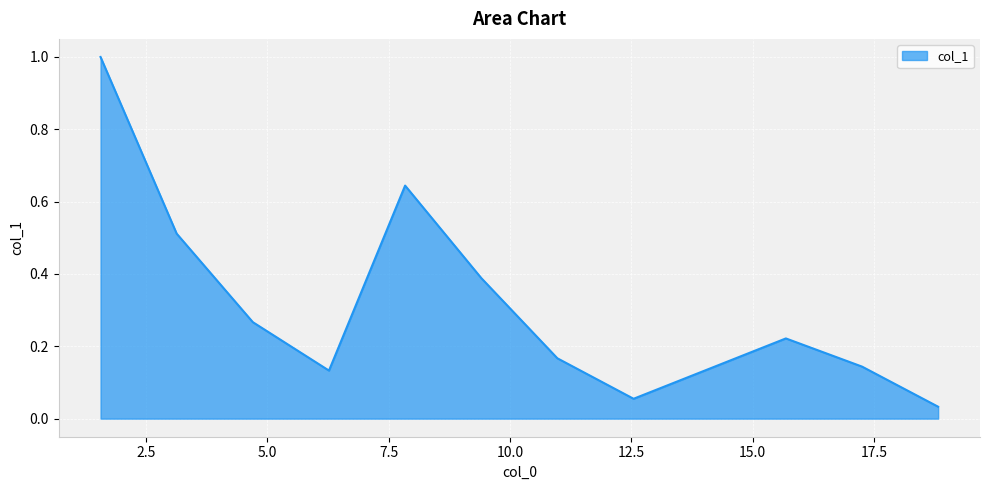

What is the difference between the maximum and minimum values?

1.0